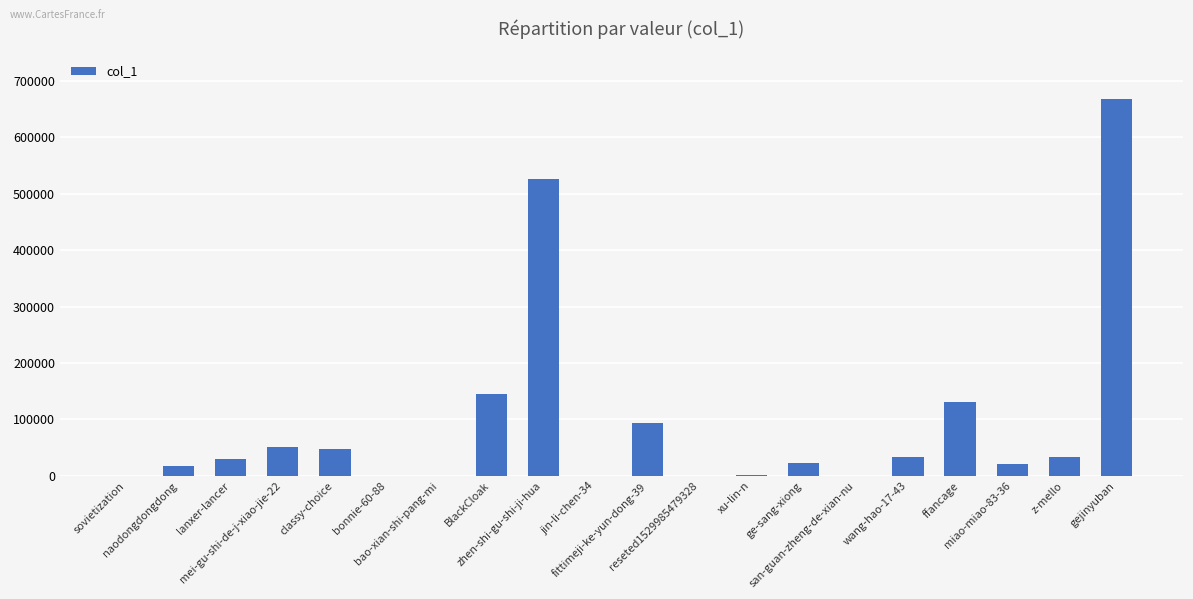

What is the sum of all values?

1821728